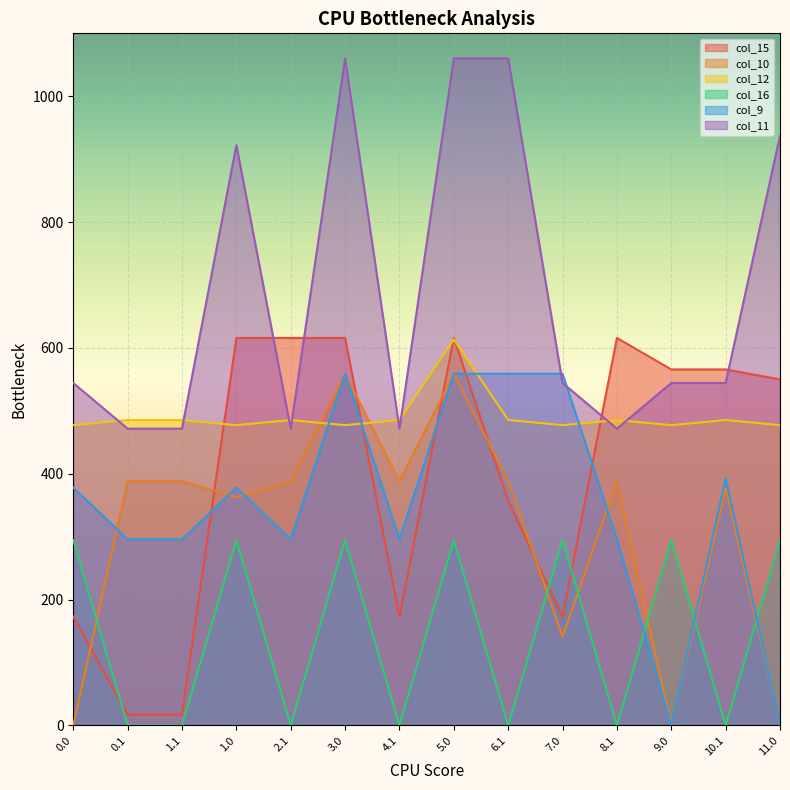

True or false: col_9 and col_15 intersect in this chart.

True